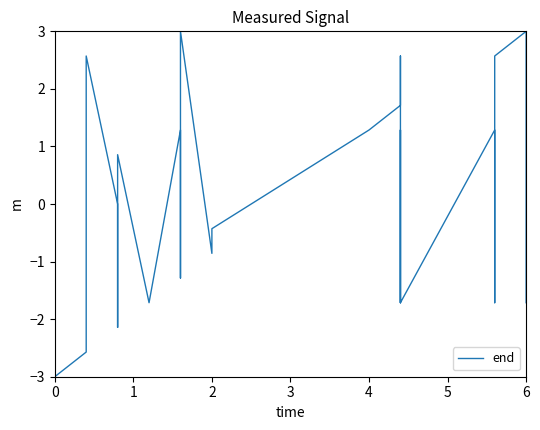

Reading left to right, extract all data points from this chart.

-3.0	-2.6	2.6	0.0	-2.1	0.4	0.9	-1.7	1.3	-1.3	3.0	3.0	-0.9	-0.4	1.3	1.7	2.1	2.6	-1.7	1.3	-1.7	1.3	1.3	-1.7	1.3	2.6	3.0	-1.7